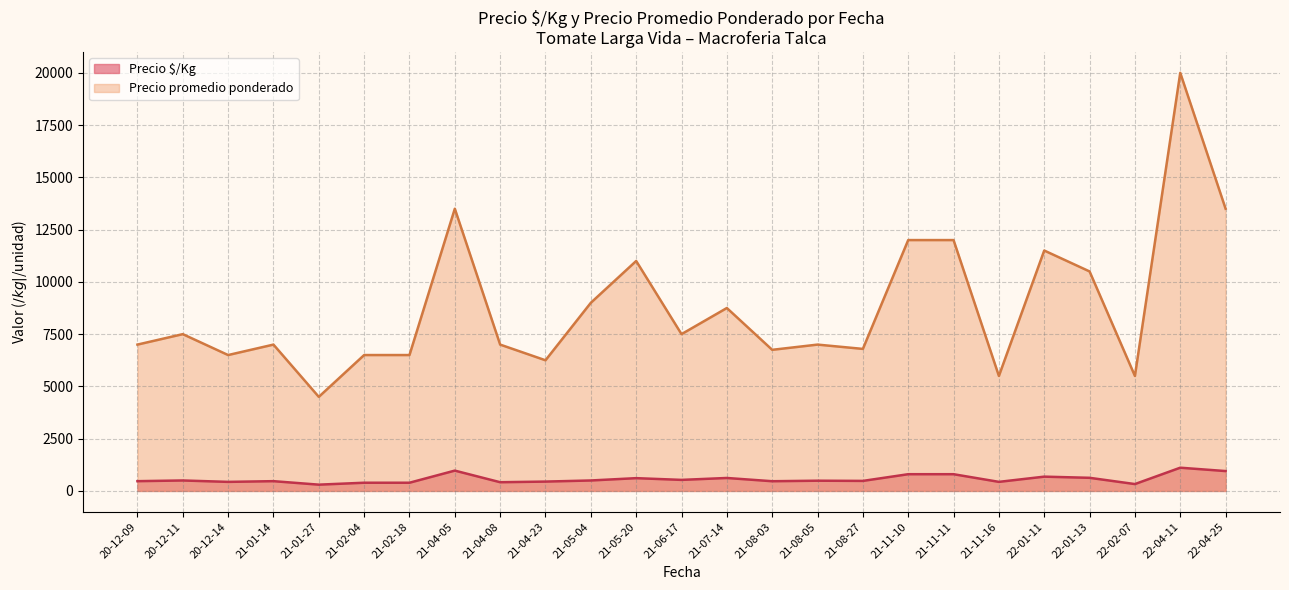

What is the greatest value displayed?

20000.0